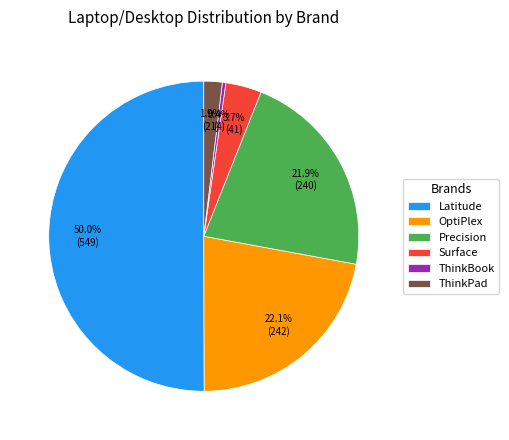

What percentage is the Precision slice, to the nearest percent?

22%